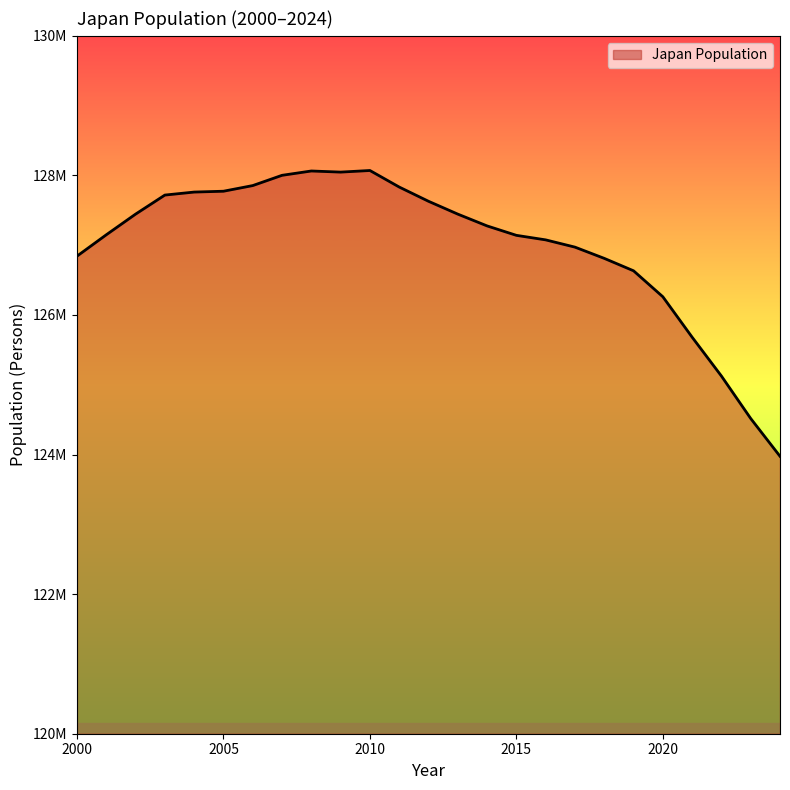

Does the chart have visible grid lines?

No